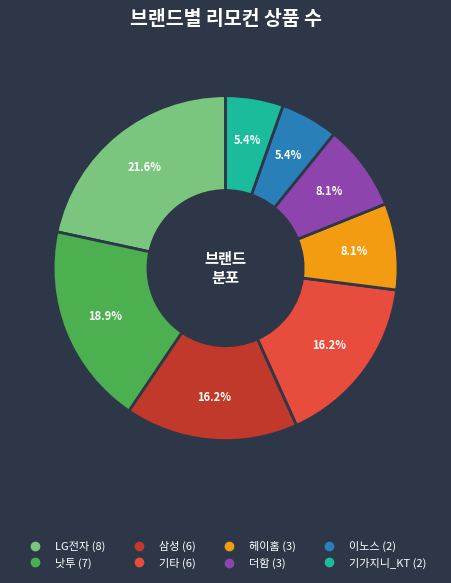

Does any single category account for the majority?

No